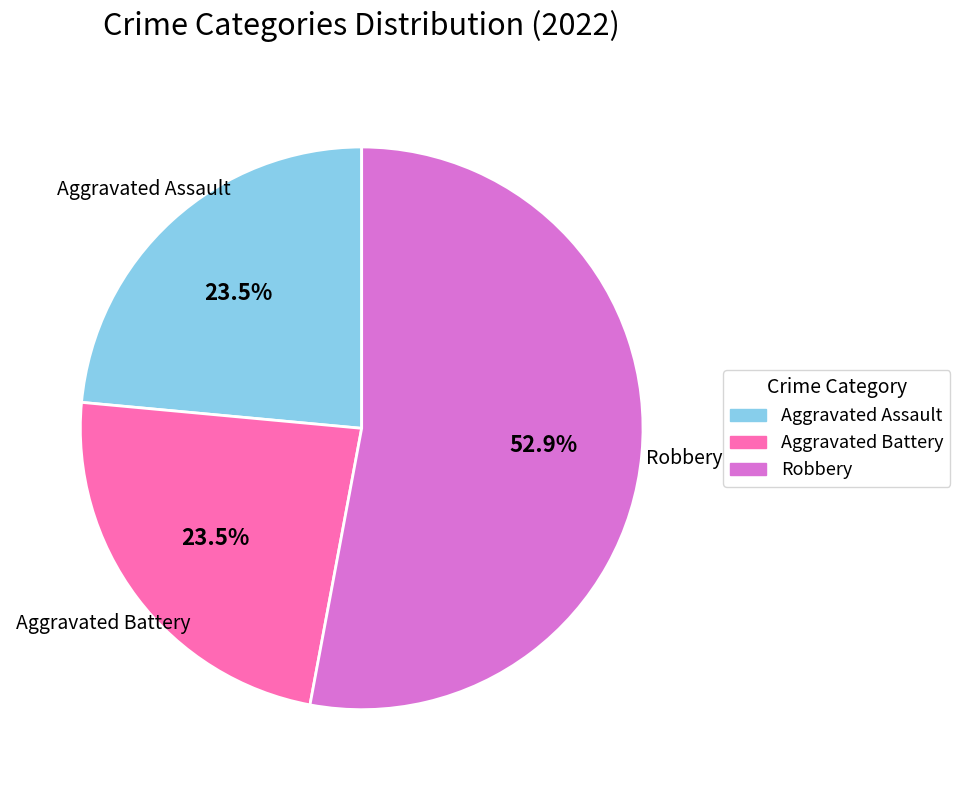

Does any single category account for the majority?

Yes